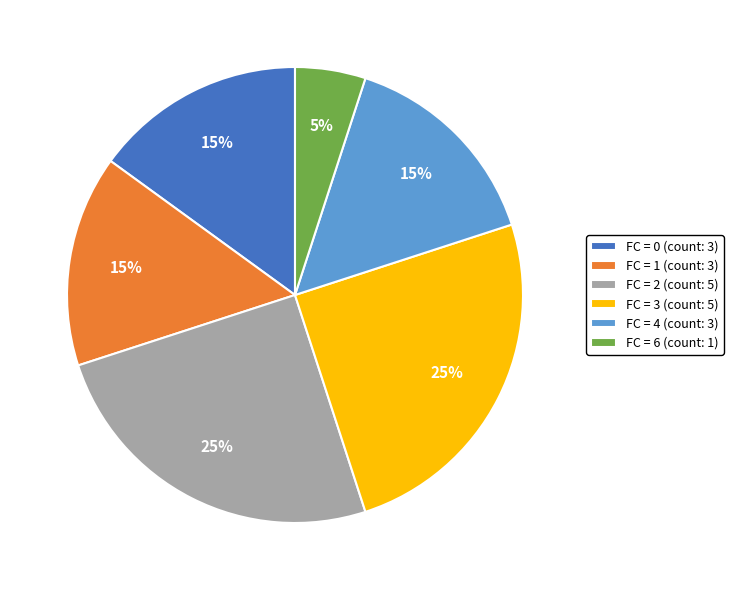

Which has a higher value, FC = 3 (count: 5) or FC = 0 (count: 3)?

FC = 3 (count: 5)